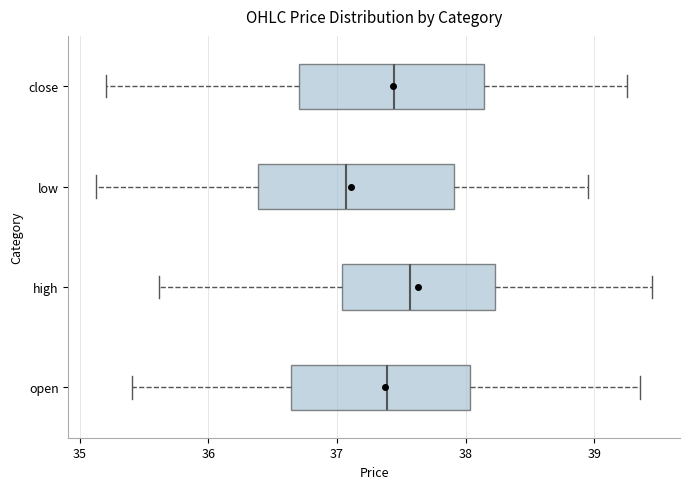

Where does the left whisker of the box for high end on the x-axis? The values are not printed on the chart, so give them approximately, as read against the axis.

35.6